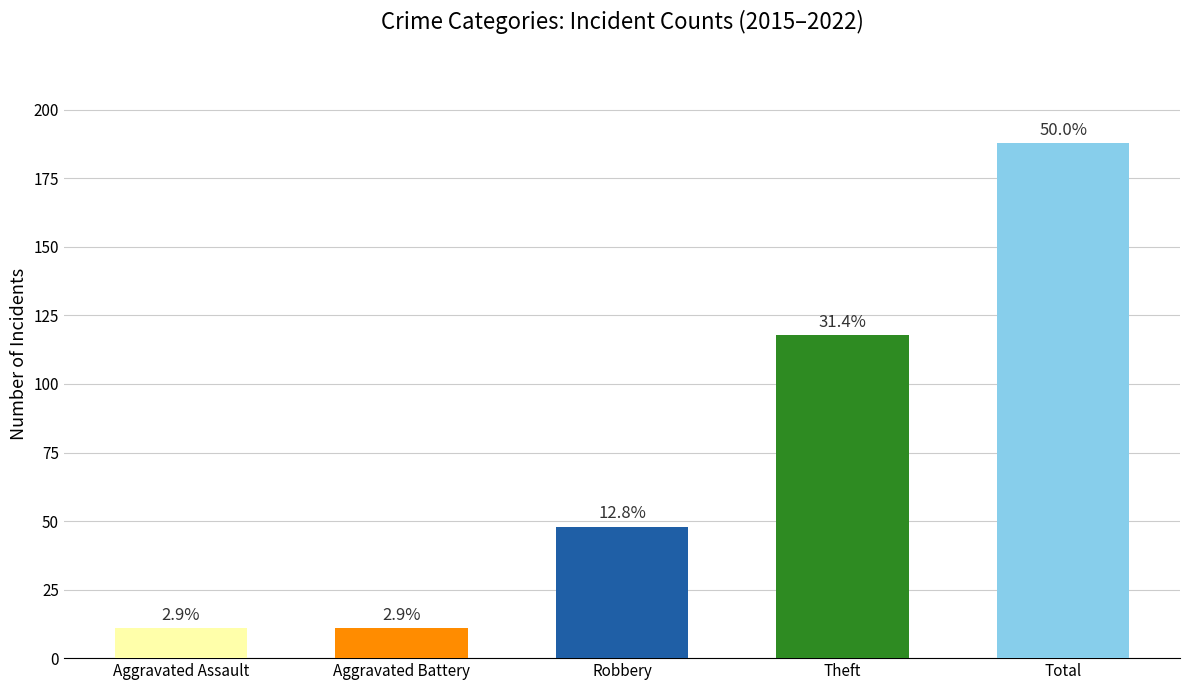

Reading left to right, extract all data points from this chart.

11	11	48	118	188